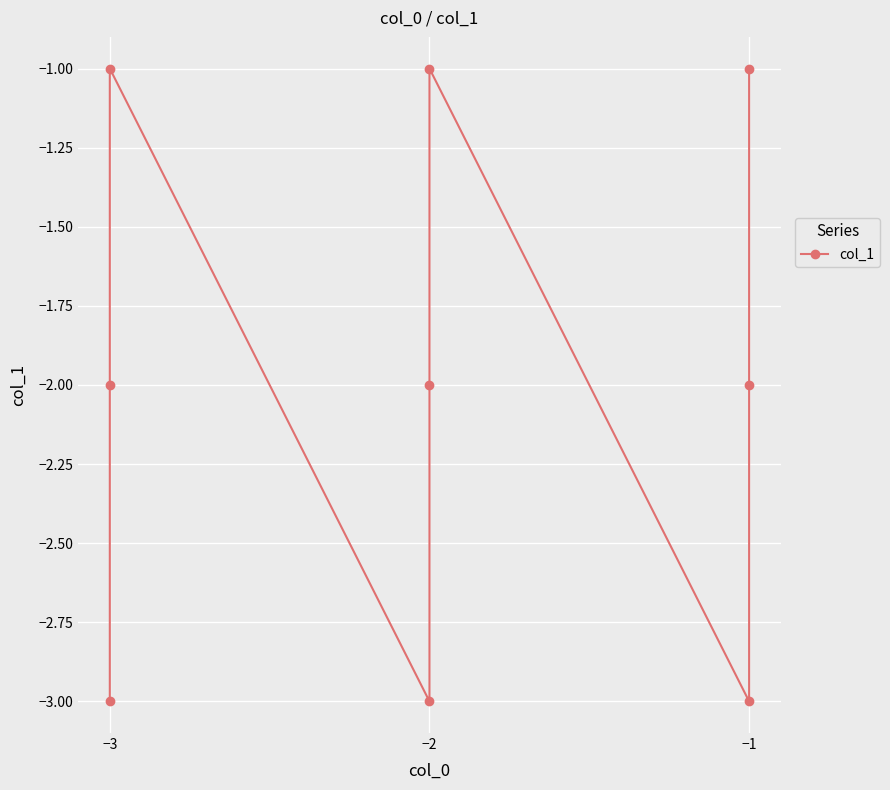

What is the smallest value displayed?

-3